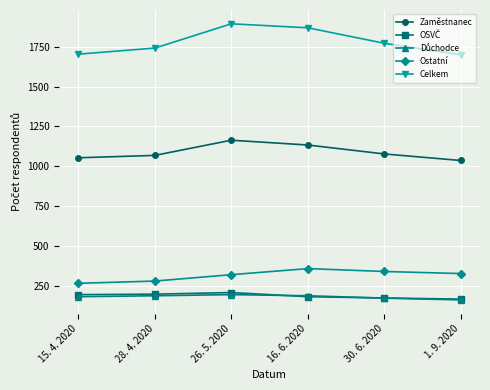

What is the smallest value displayed?

164